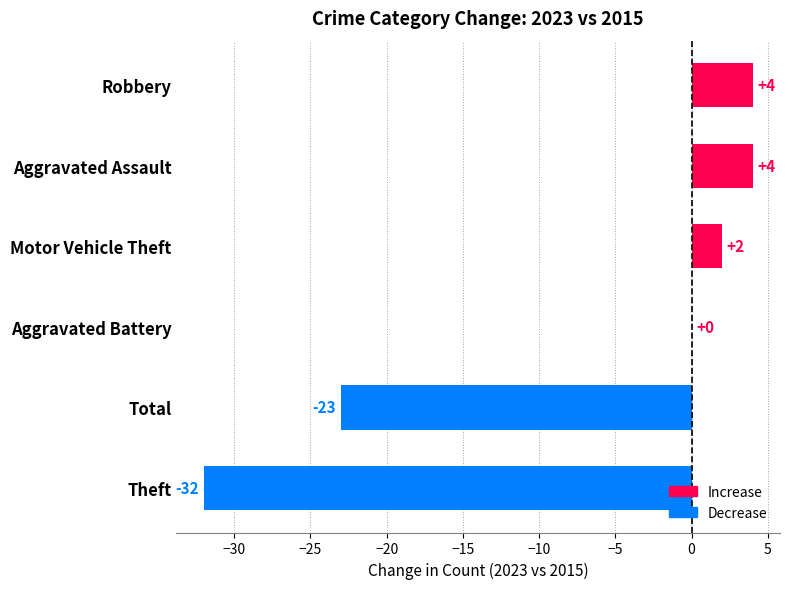

What is the sum of all values?

-45